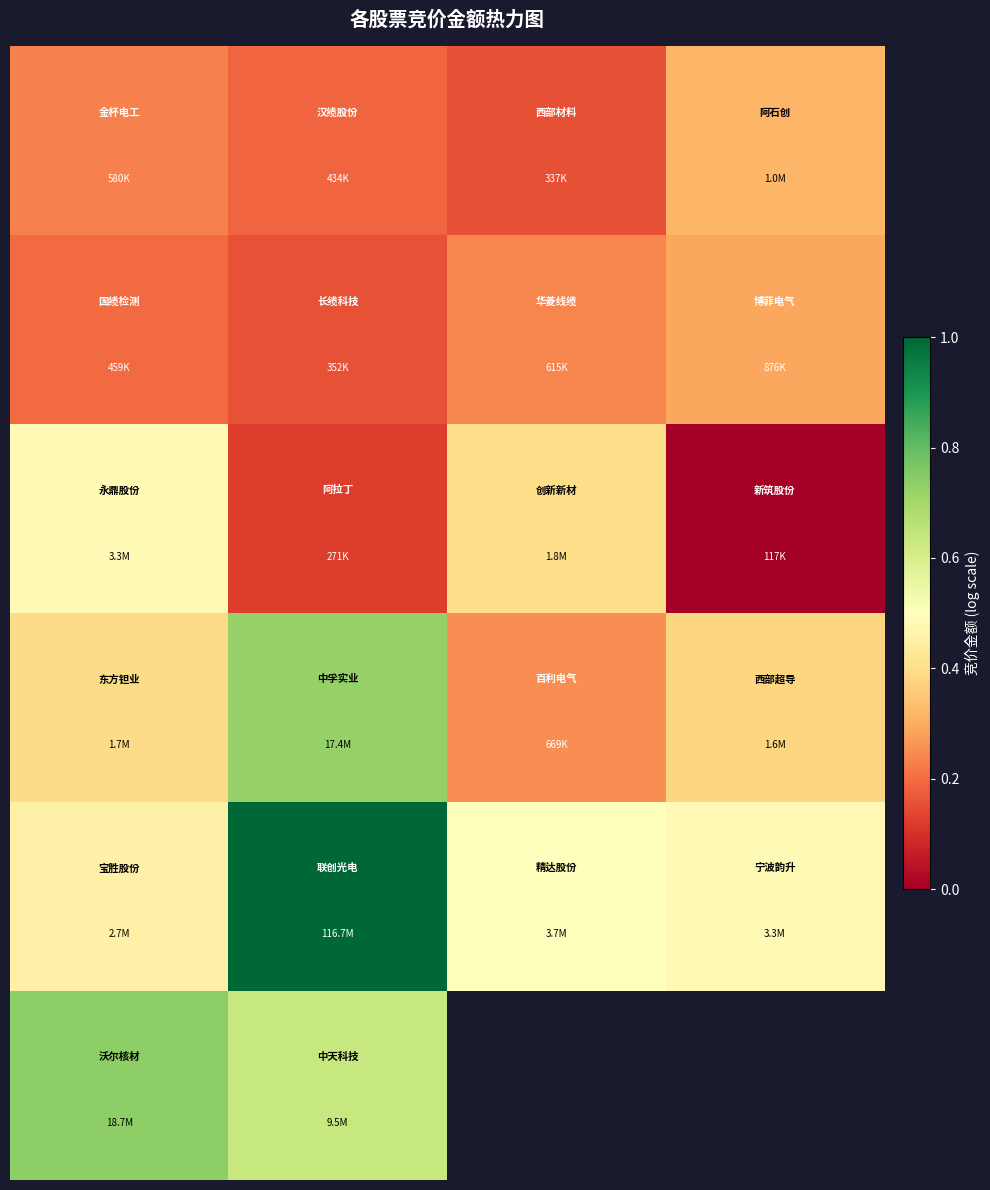

How many data points does each series have?

4